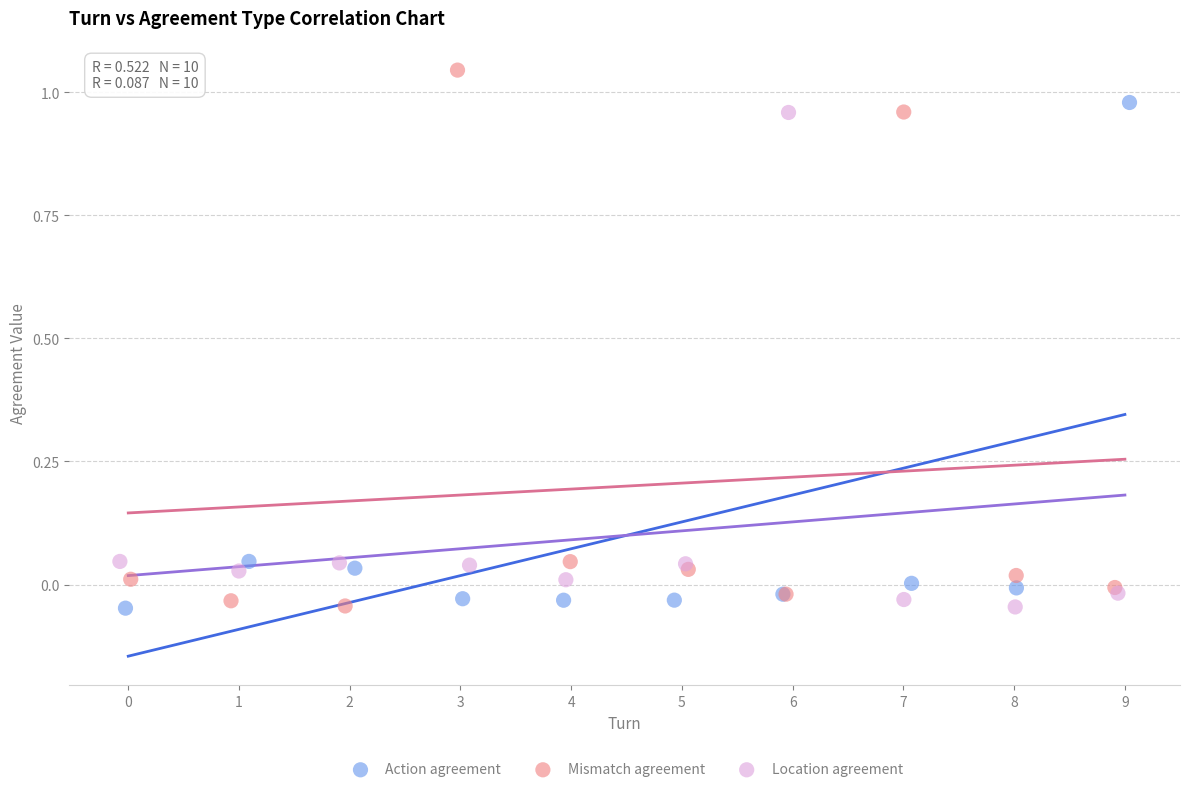

What are all the series names shown in the legend?

Action agreement, Mismatch agreement, Location agreement